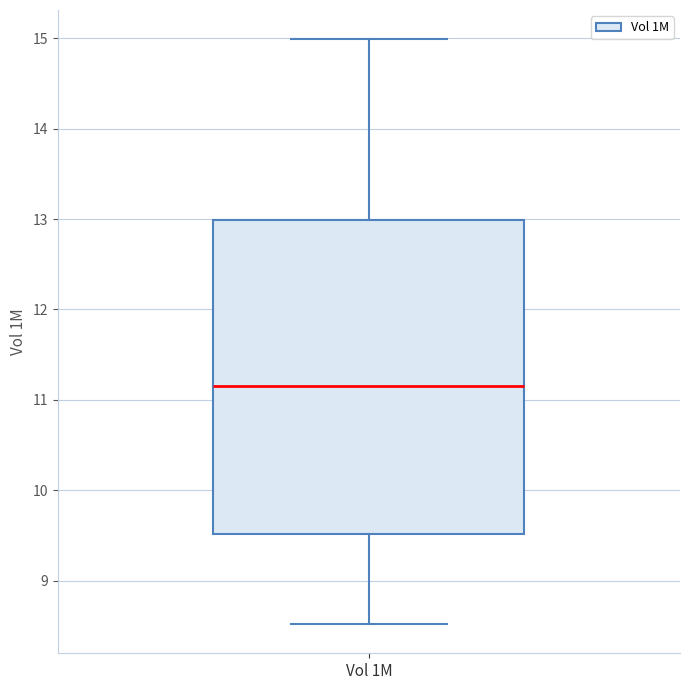

Where does the upper whisker of the box for Vol 1M end on the y-axis? The values are not printed on the chart, so give them approximately, as read against the axis.

15.0